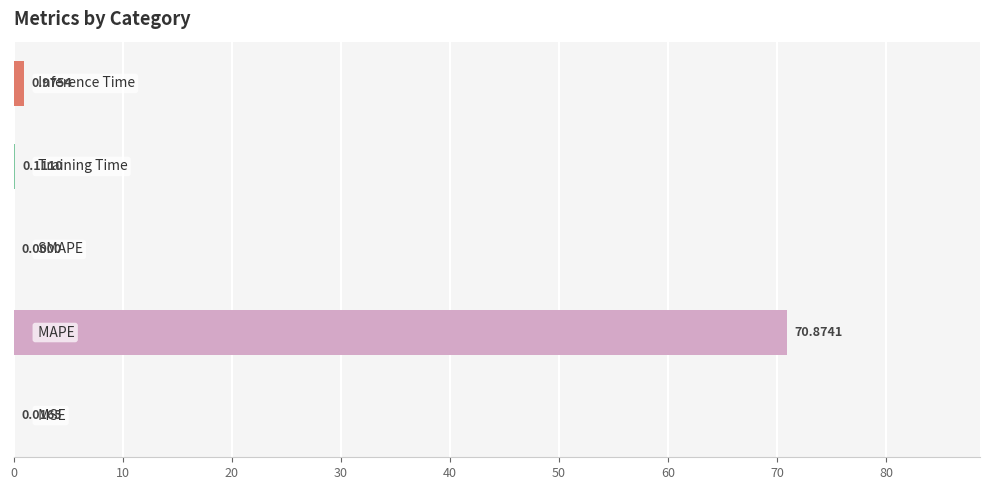

What is the sum of all values?

72.0